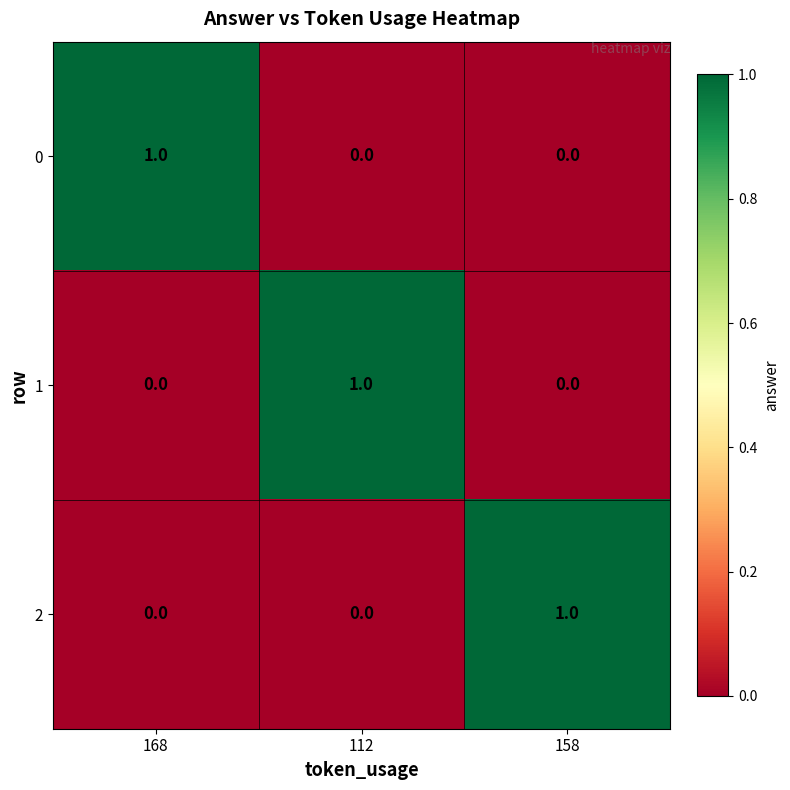

At which label does 1 reach its peak?

112